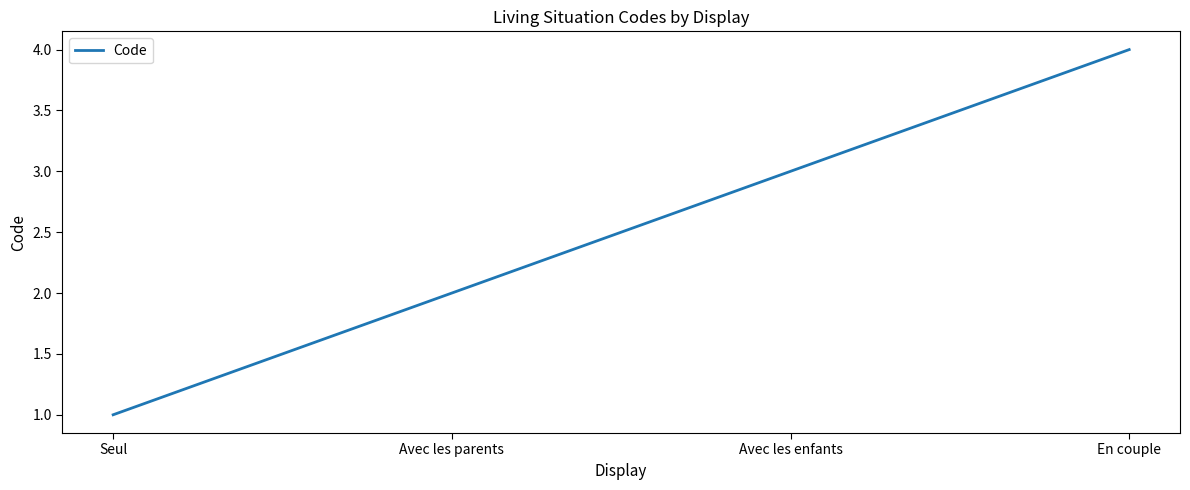

Reading right to left, what are all the values shown in this chart?

4	3	2	1